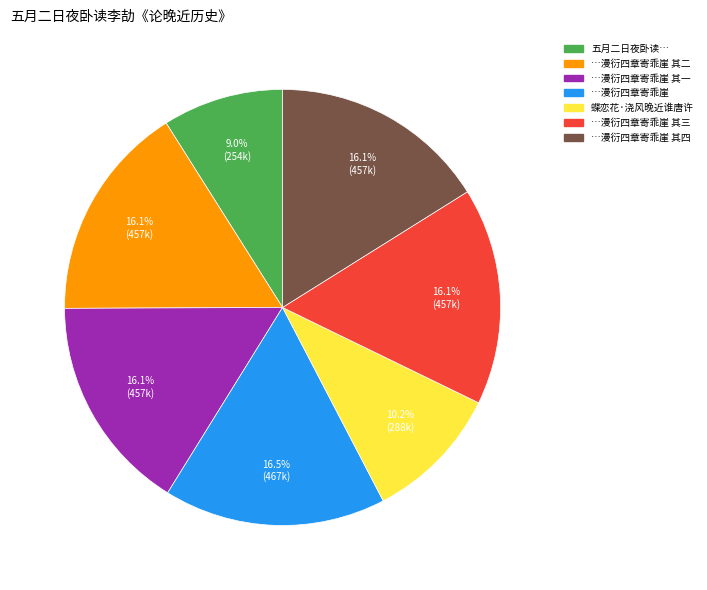

How many segments does this pie chart have?

7